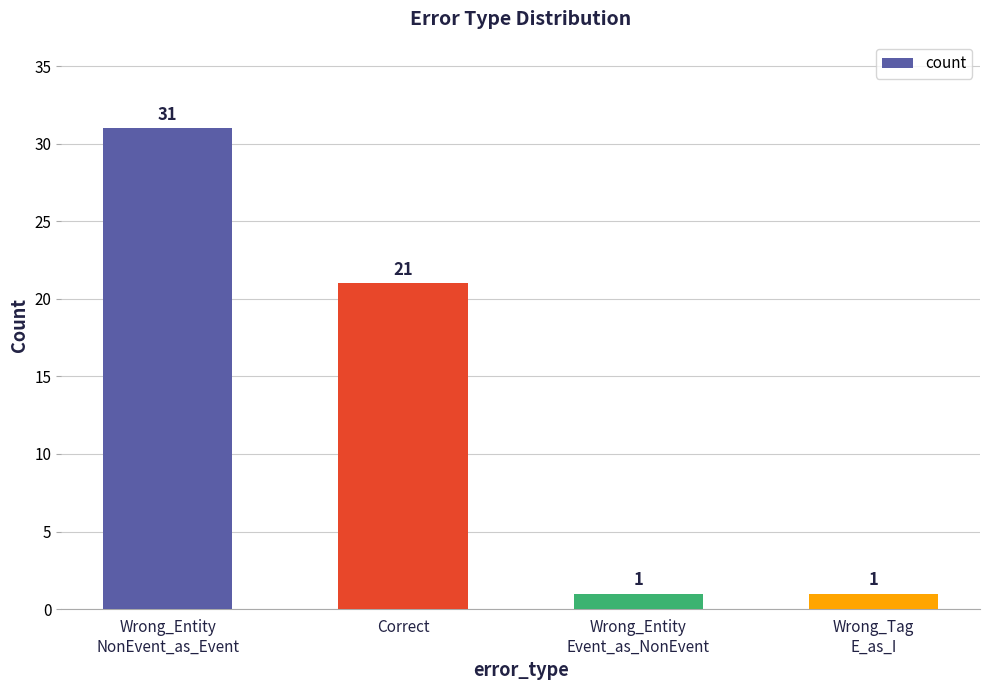

What is the change in value from Correct to Wrong_Tag
E_as_I?

-20